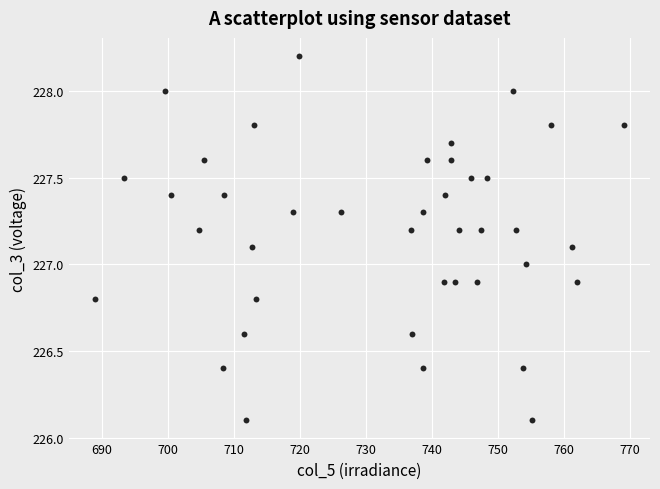

What is the range of Y values (max minus min)?

2.1